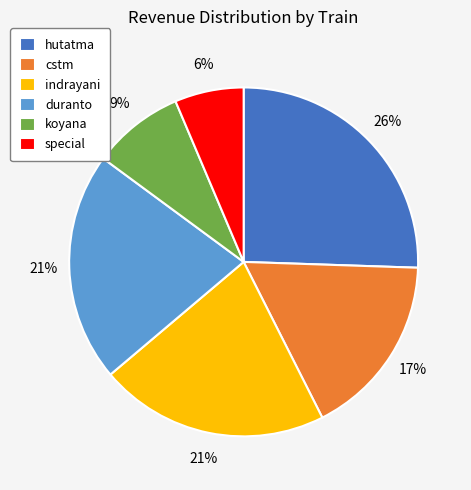

Between hutatma and duranto, which is larger?

hutatma